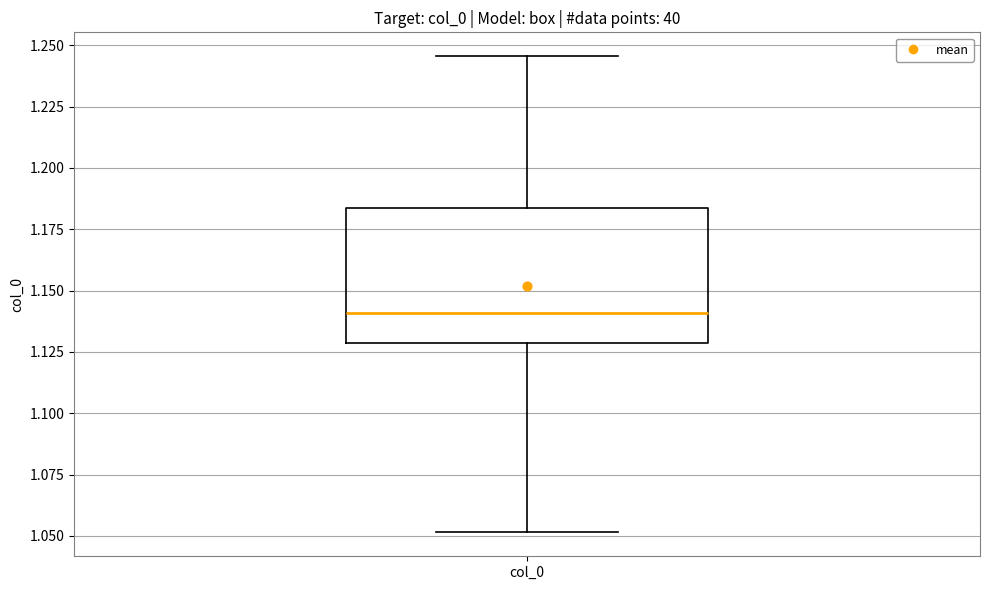

Where is the lower edge of the box for col_0 on the y-axis? The values are not printed on the chart, so give them approximately, as read against the axis.

1.130